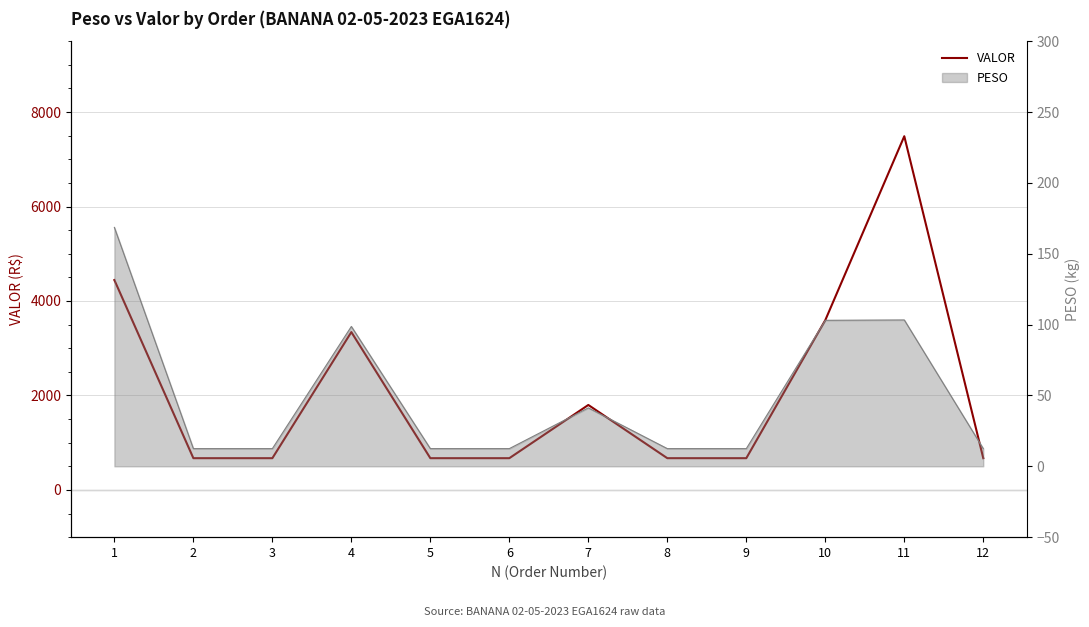

What is the value of the 11th point from the left?

7487.9